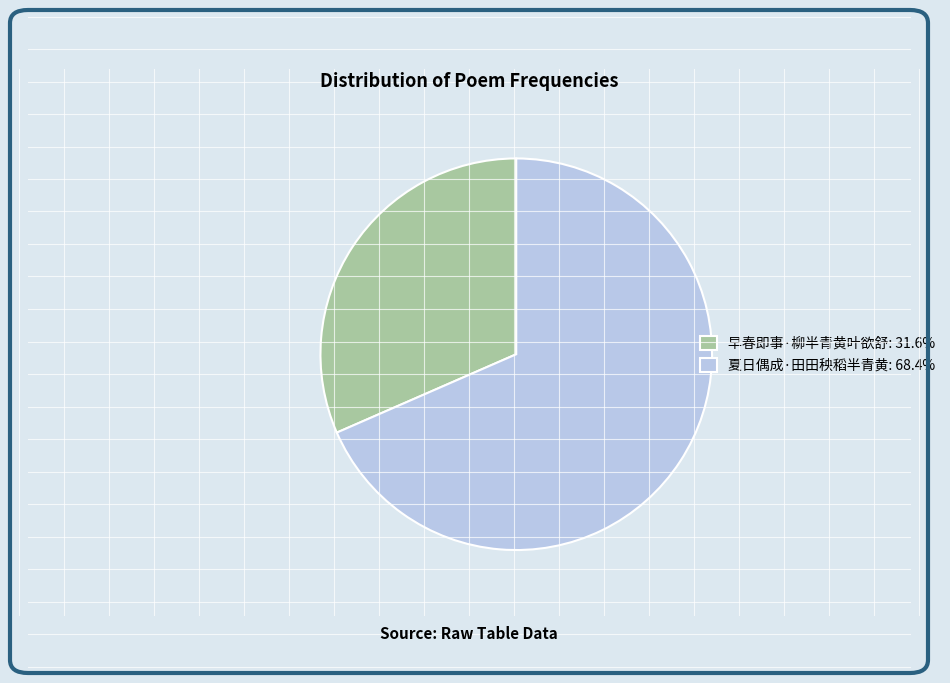

Is there any slice that represents more than half of the pie?

Yes